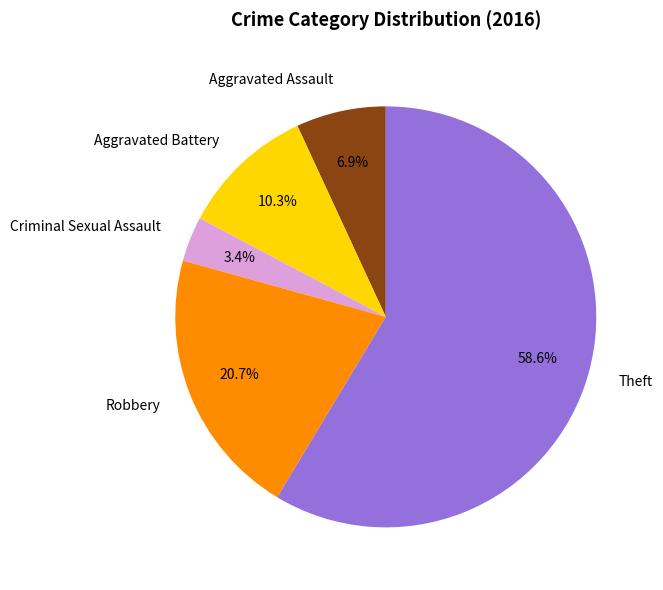

Does any single category account for the majority?

Yes